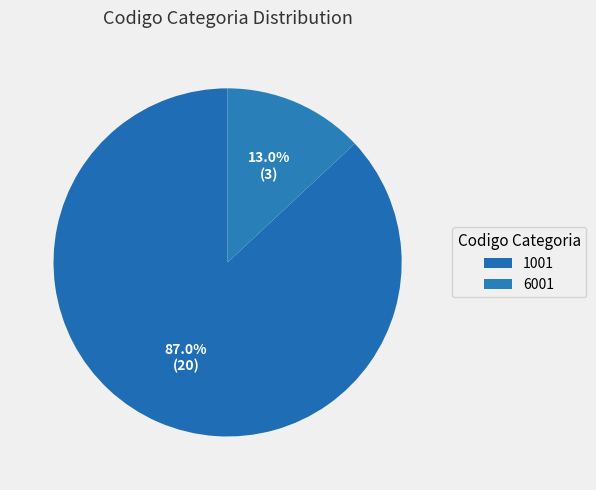

Count the number of slices in the pie.

2